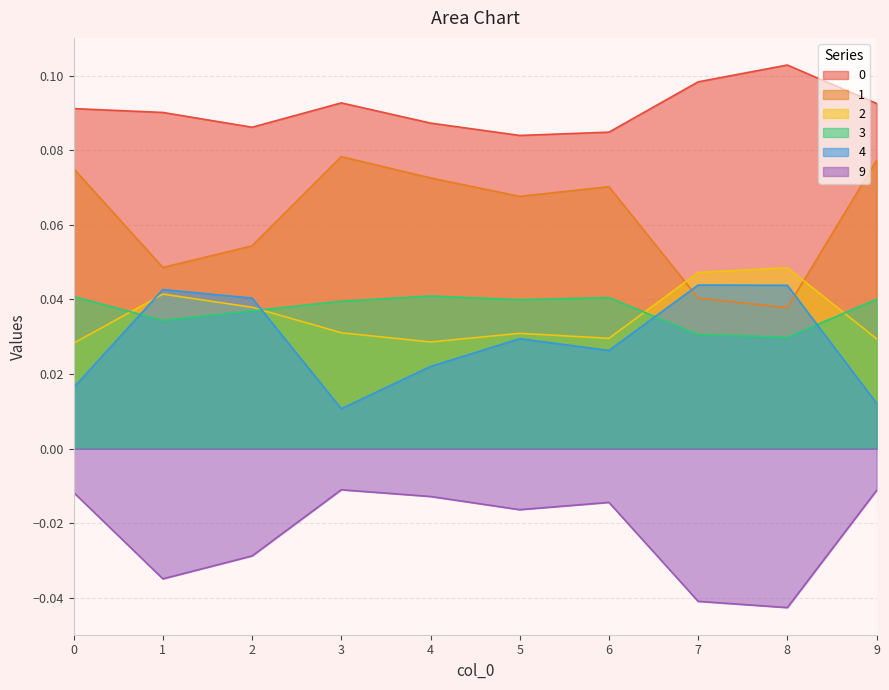

Reading left to right, what are all the values shown in this chart?

0: 0=0.1	1=0.1	2=0.1	3=0.1	4=0.1	5=0.1	6=0.1	7=0.1	8=0.1	9=0.1
1: 0=0.1	1=0.0	2=0.1	3=0.1	4=0.1	5=0.1	6=0.1	7=0.0	8=0.0	9=0.1
2: 0=0.0	1=0.0	2=0.0	3=0.0	4=0.0	5=0.0	6=0.0	7=0.0	8=0.0	9=0.0
3: 0=0.0	1=0.0	2=0.0	3=0.0	4=0.0	5=0.0	6=0.0	7=0.0	8=0.0	9=0.0
4: 0=0.0	1=0.0	2=0.0	3=0.0	4=0.0	5=0.0	6=0.0	7=0.0	8=0.0	9=0.0
9: 0=-0.0	1=-0.0	2=-0.0	3=-0.0	4=-0.0	5=-0.0	6=-0.0	7=-0.0	8=-0.0	9=-0.0